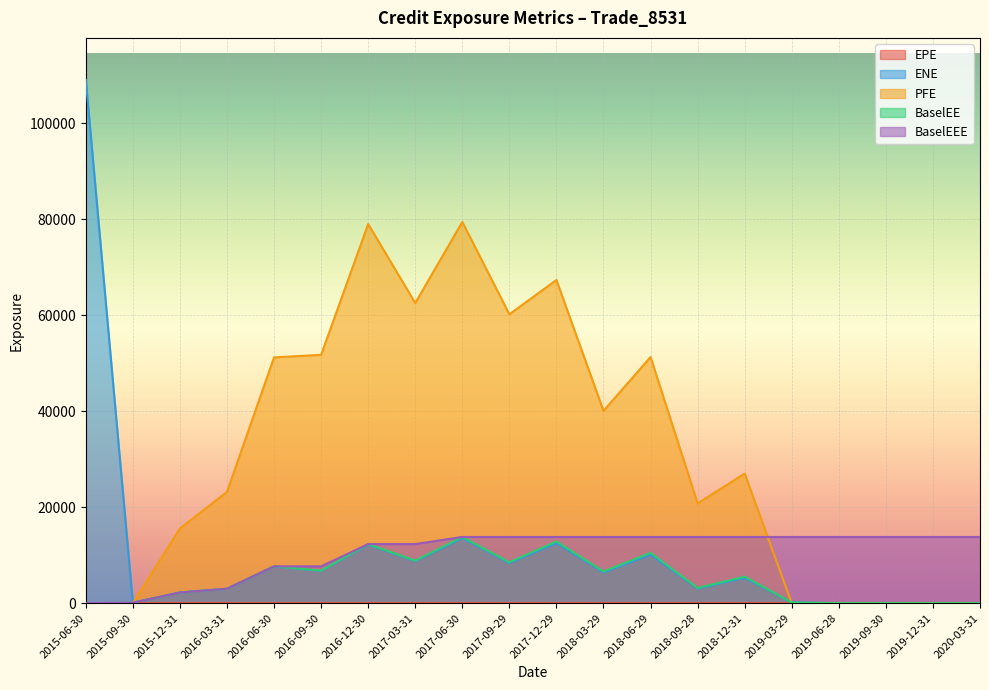

How many positive values does the ENE series have?

16